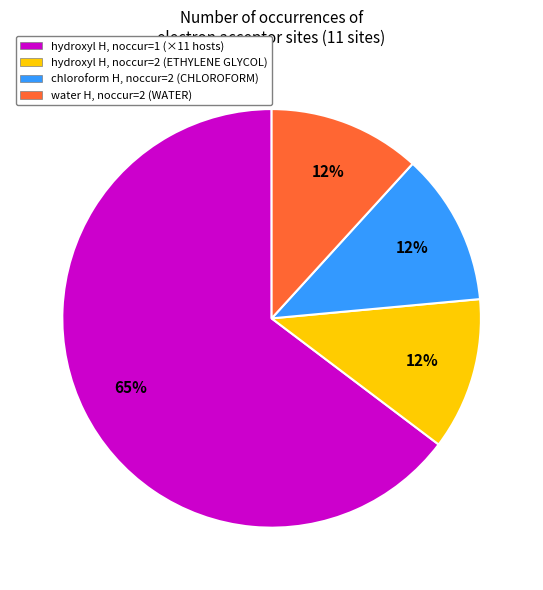

Is the sum of chloroform H, noccur=2 (CHLOROFORM) and water H, noccur=2 (WATER) greater than half?

No